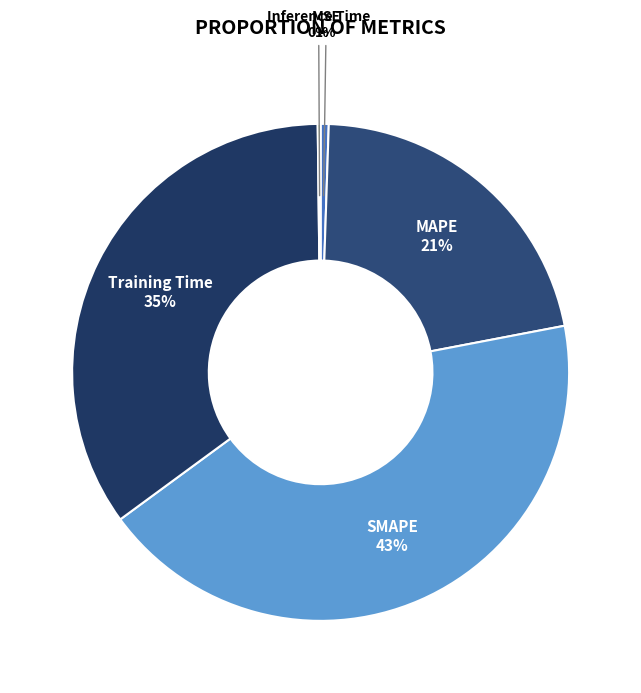

What percentage is the MAPE slice, to the nearest percent?

21%